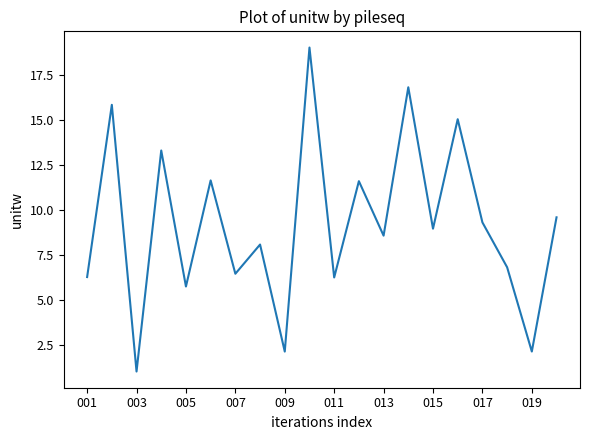

What is the minimum value shown in the chart?

1.0